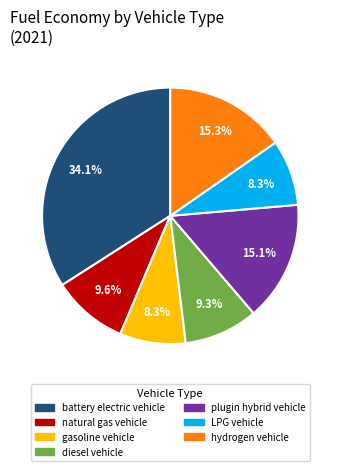

What portion of the pie excludes LPG vehicle?

91.7%